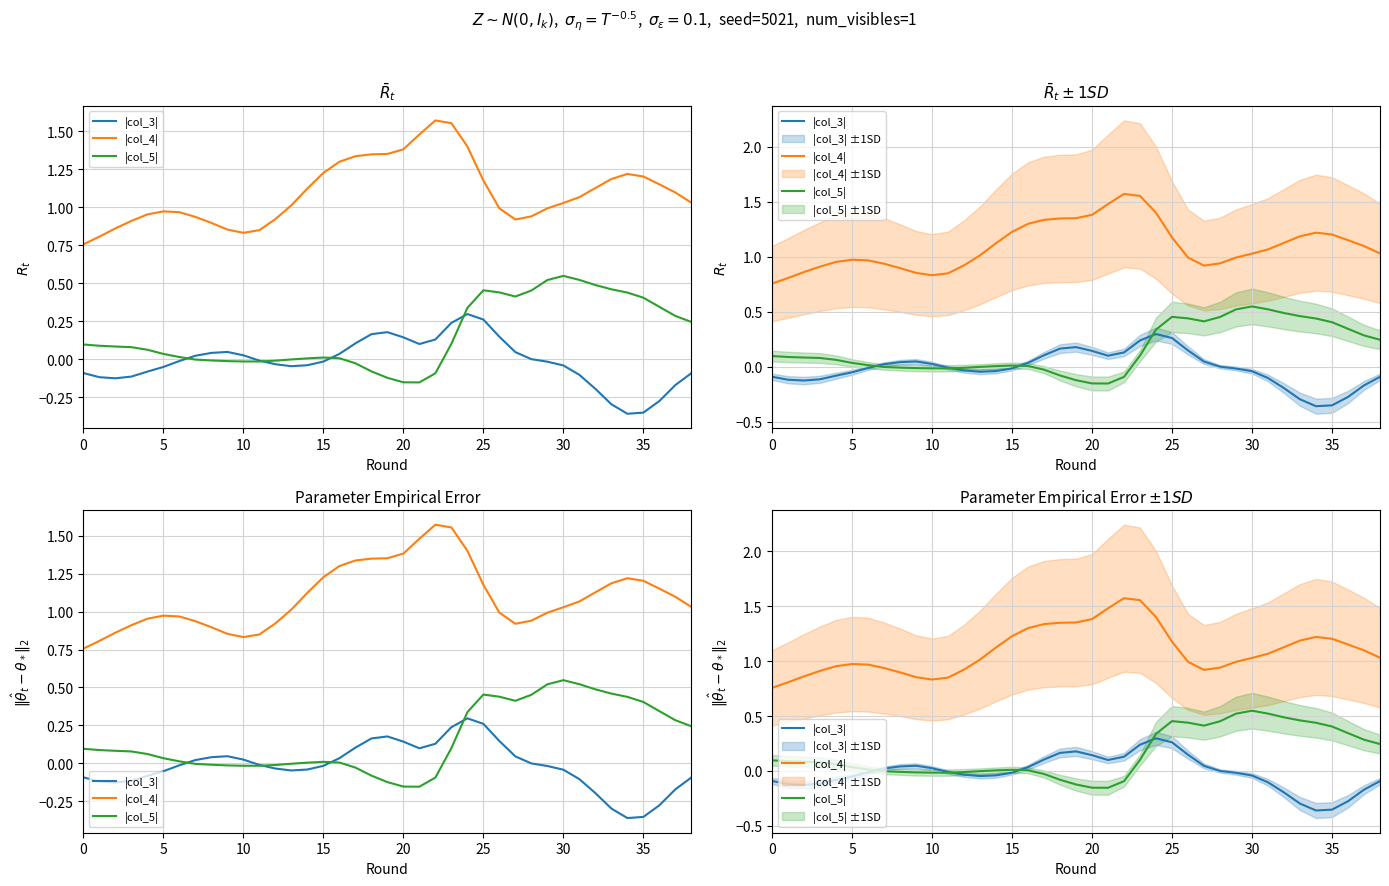

True or false: |col_5| and |col_4| intersect in this chart.

False